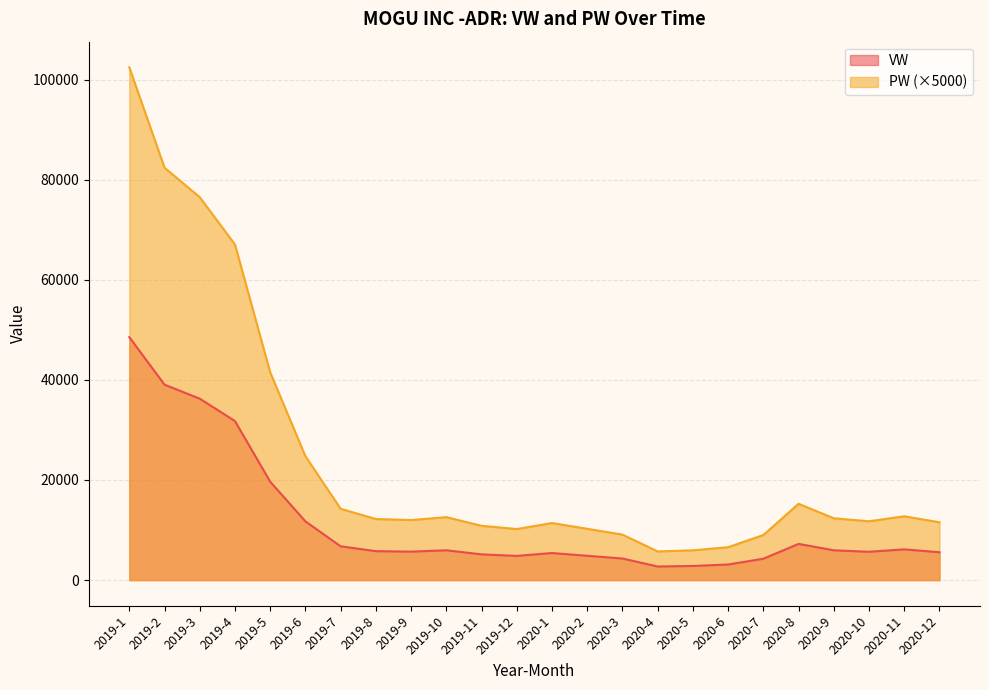

Between 2020-1 and 2020-3, which is larger?

2020-1